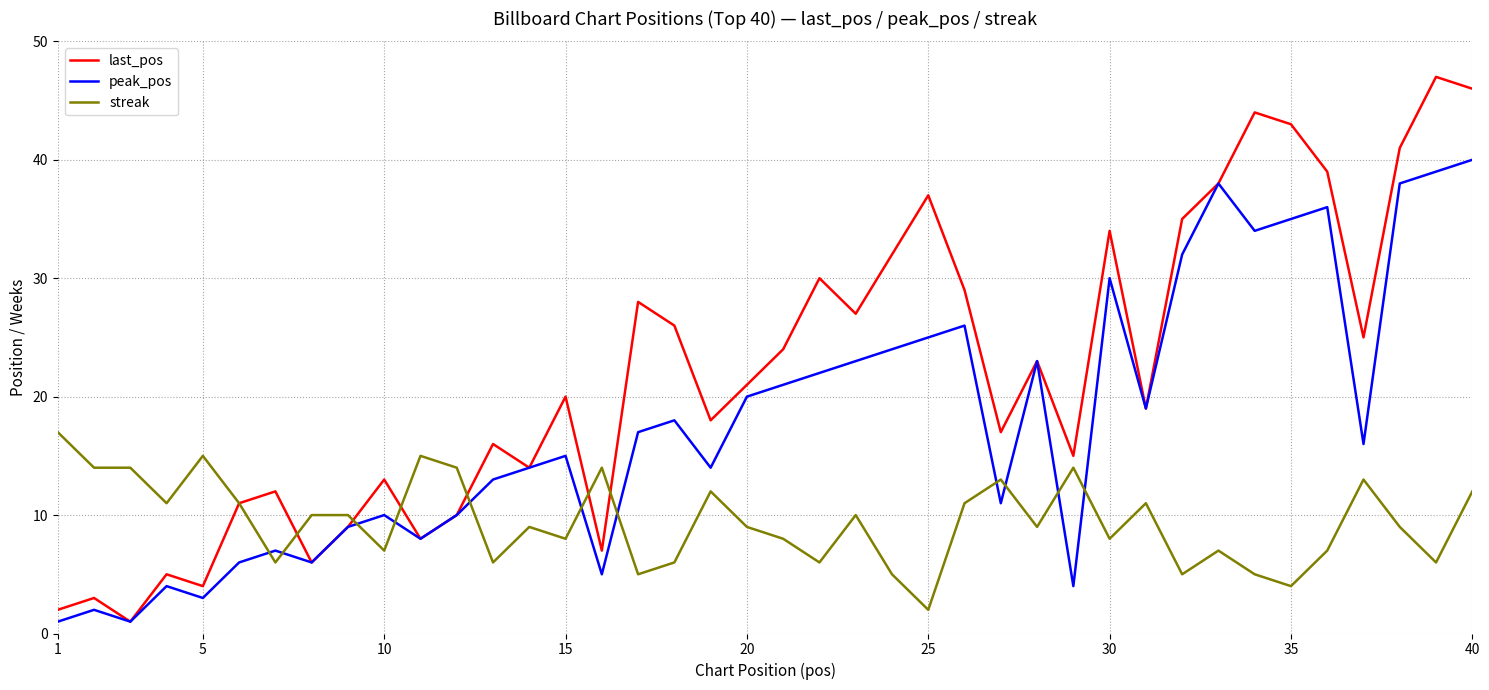

Reading left to right, what are all the values shown in this chart?

last_pos: 2	3	1	5	4	11	12	6	9	13	8	10	16	14	20	7	28	26	18	21	24	30	27	32	37	29	17	23	15	34	19	35	38	44	43	39	25	41	47	46
peak_pos: 1	2	1	4	3	6	7	6	9	10	8	10	13	14	15	5	17	18	14	20	21	22	23	24	25	26	11	23	4	30	19	32	38	34	35	36	16	38	39	40
streak: 17	14	14	11	15	11	6	10	10	7	15	14	6	9	8	14	5	6	12	9	8	6	10	5	2	11	13	9	14	8	11	5	7	5	4	7	13	9	6	12